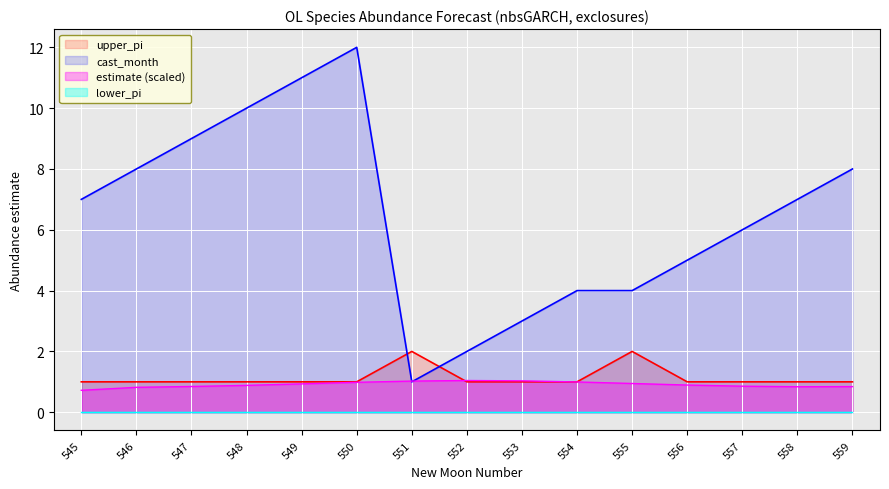

What is the value of the upper_pi point at the 7th from the left?

2.0